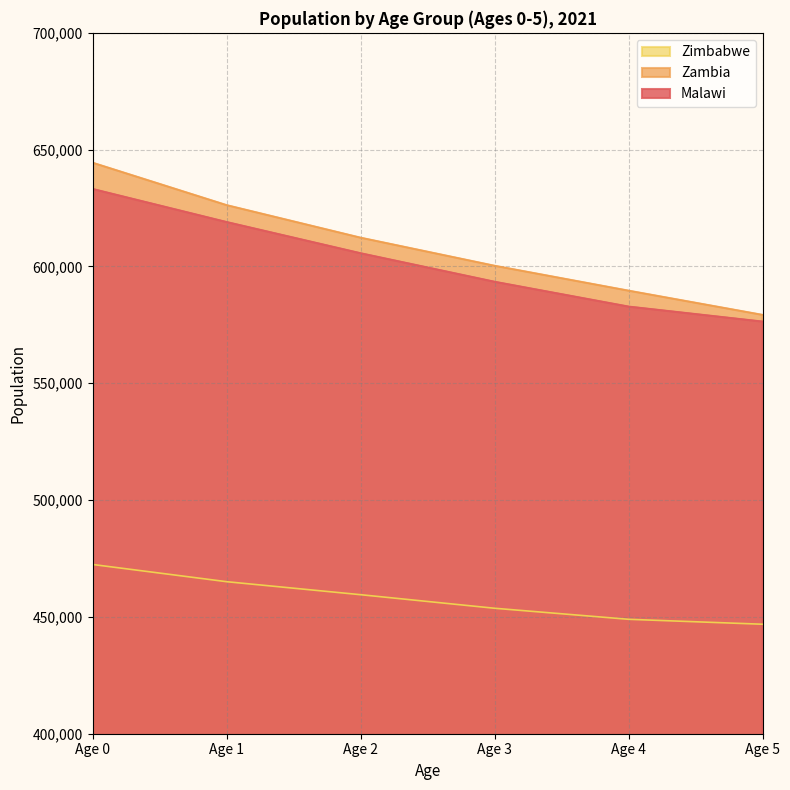

True or false: Malawi and Zimbabwe cross at least once.

False